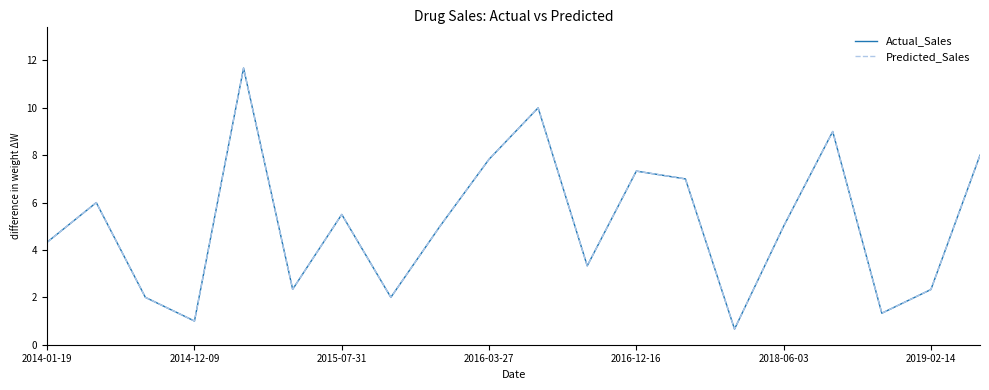

What is the maximum value shown in the chart?

11.7